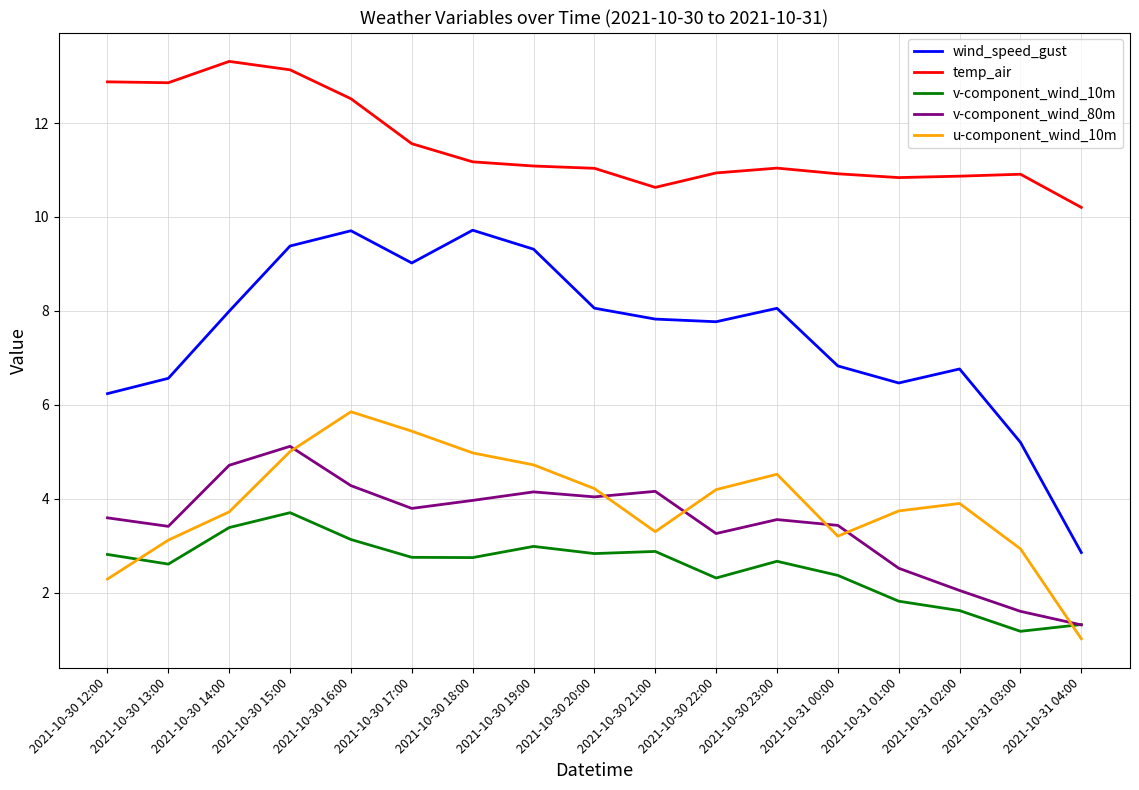

Does the chart have visible grid lines?

Yes